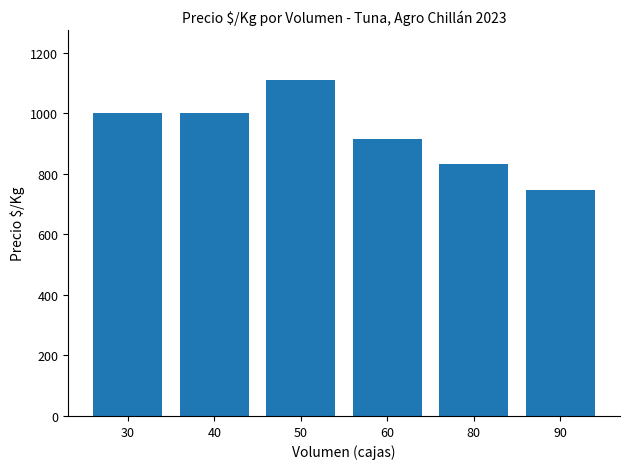

How many bars are there in total?

6